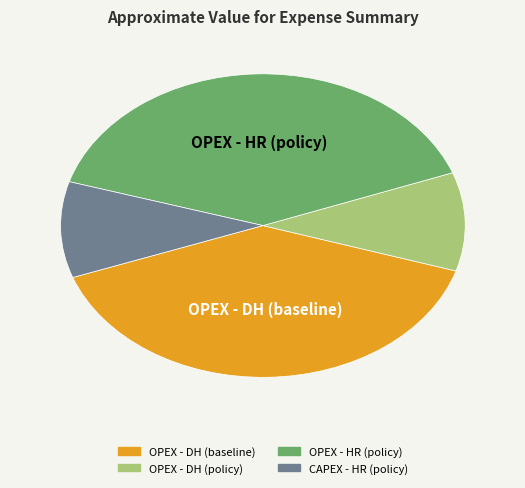

Is it true that OPEX - HR (policy) is 33% of the pie?

False